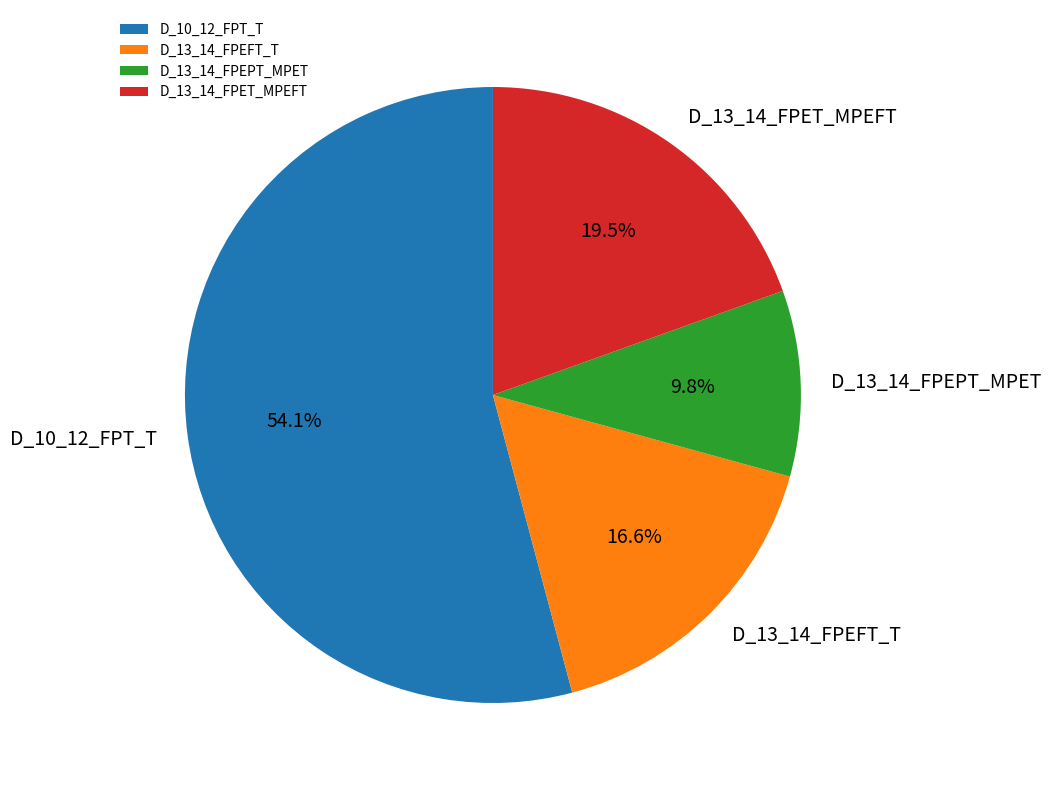

Which slice is the largest?

D_10_12_FPT_T